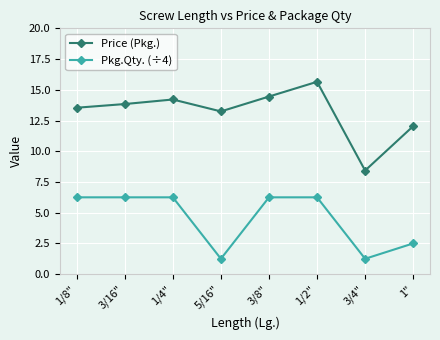

What is the total value across all series at 5/16"?

14.5